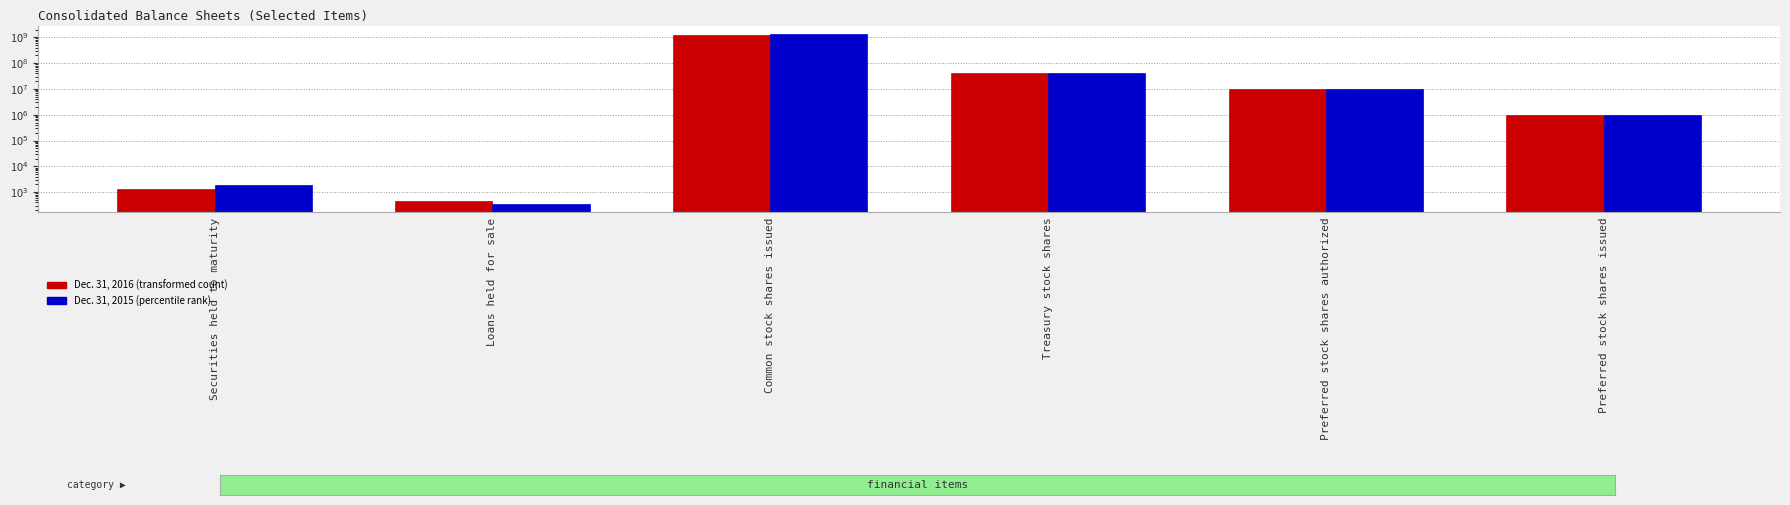

True or false: Dec. 31, 2016 has a value of 1255839866 at Common stock shares issued.

True